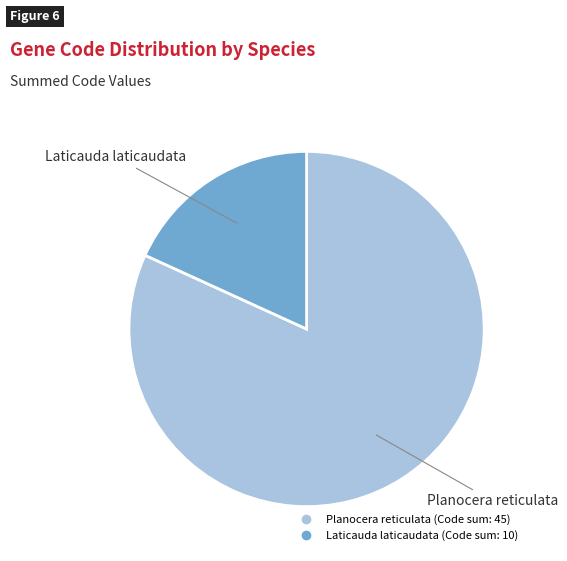

Is there any slice that represents more than half of the pie?

Yes